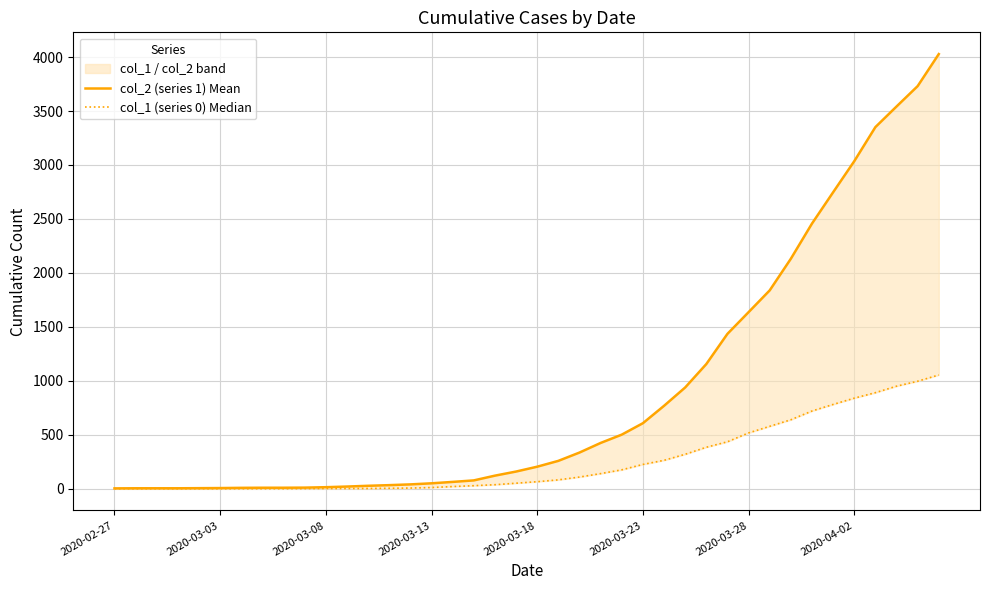

How many positive values does the col_1 (series 0) Median series have?

31